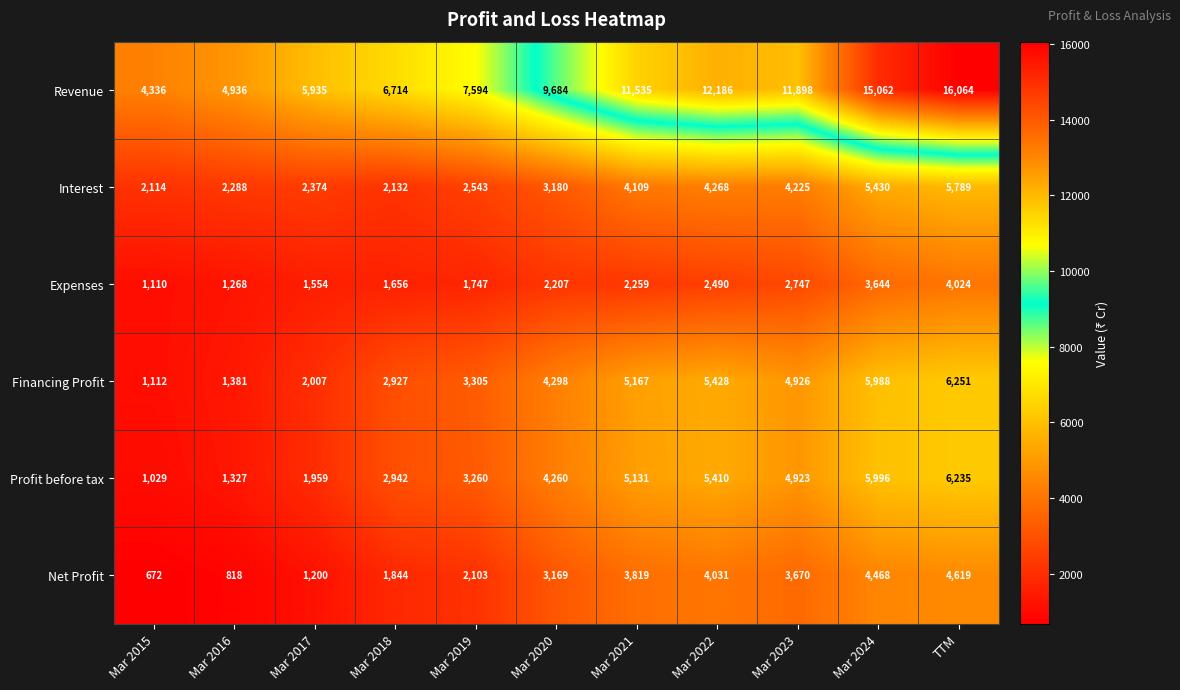

The Revenue series shows 15062 at Mar 2024. True or false?

True